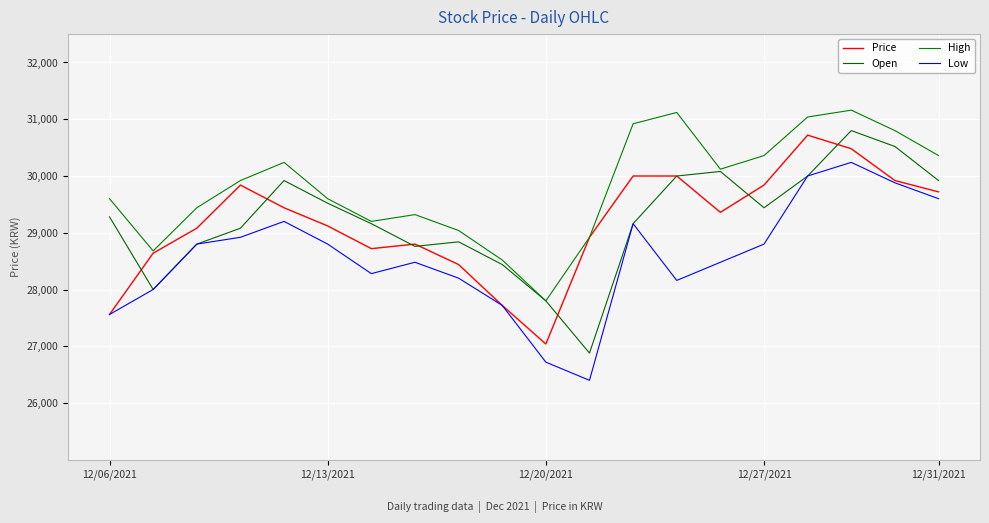

True or false: Low and High intersect in this chart.

False